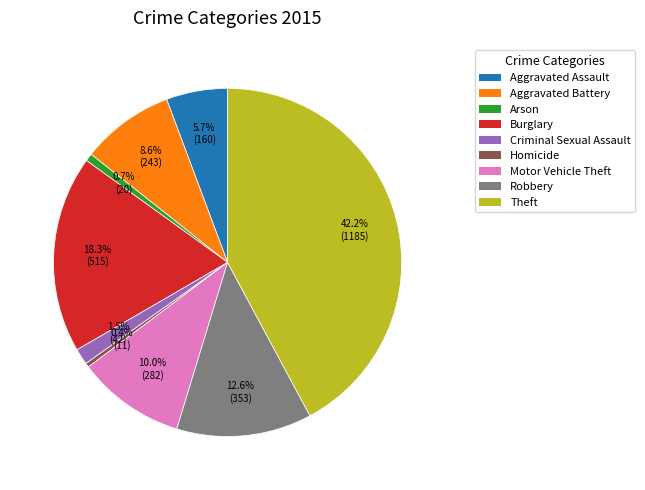

Combined, what portion of the pie is Motor Vehicle Theft and Robbery?

22.6%